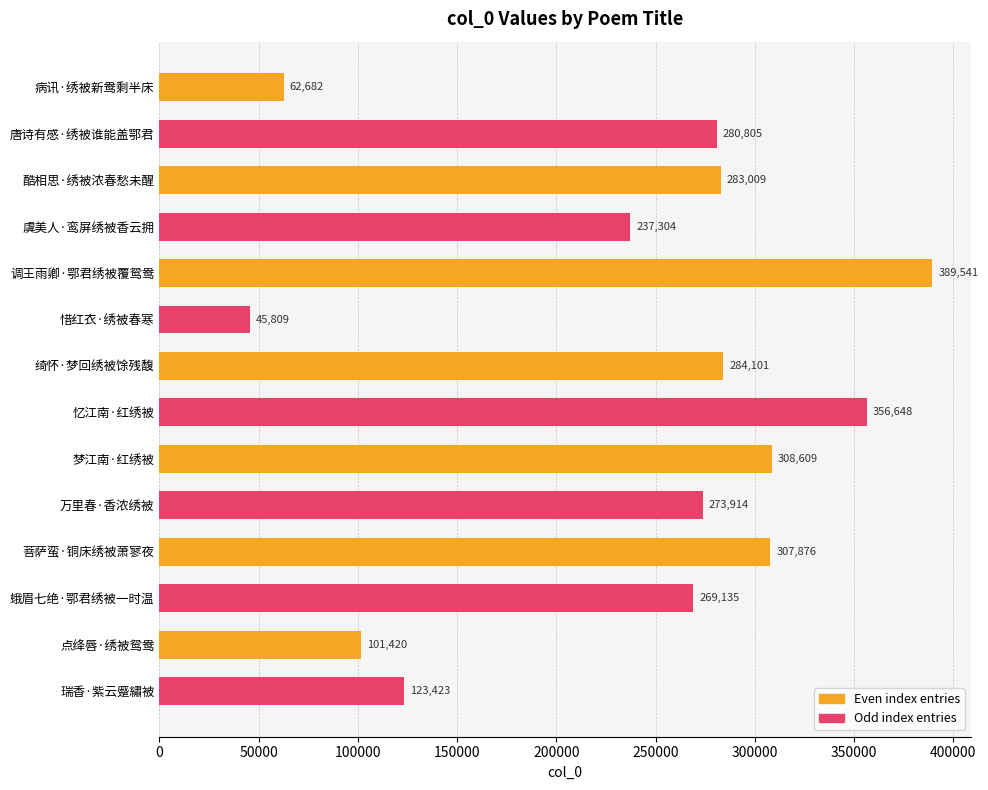

What position from the top is 病讯·绣被新鸯剩半床?

1